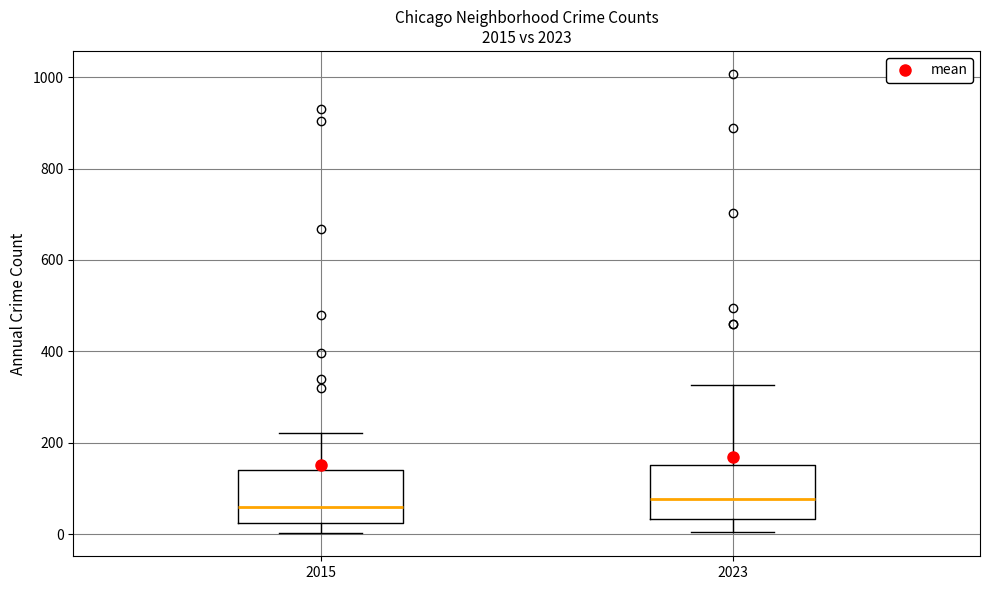

Reading left to right, transcribe this box plot: for each box, give where its median line is, the range the box spans, and where its two whiskers end, as read against the y-axis. The values are not printed on the chart, so give them approximately, as read against the axis.

2015: median 60, box 20 to 140, whiskers 0 to 220
2023: median 80, box 40 to 160, whiskers 0 to 320